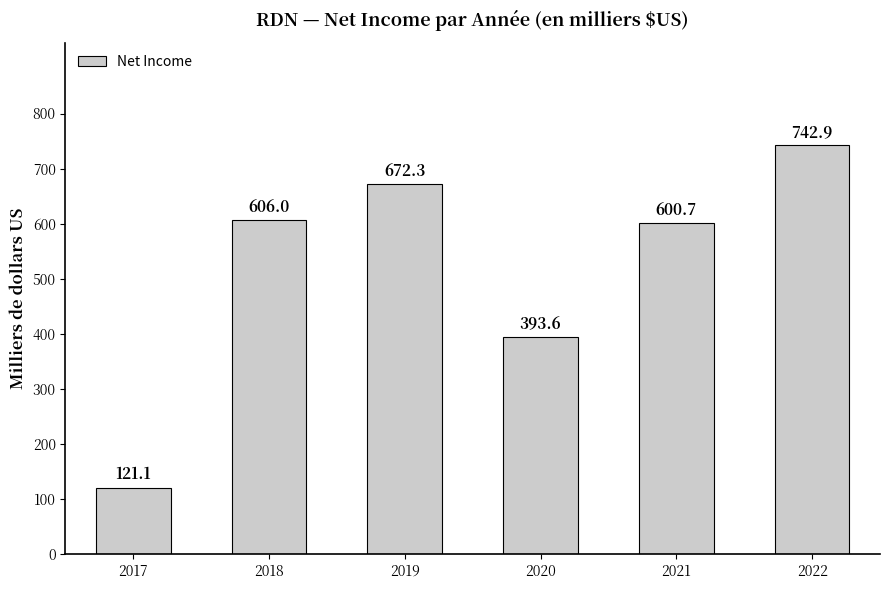

True or false: the data shows 600700 at 2021.

True